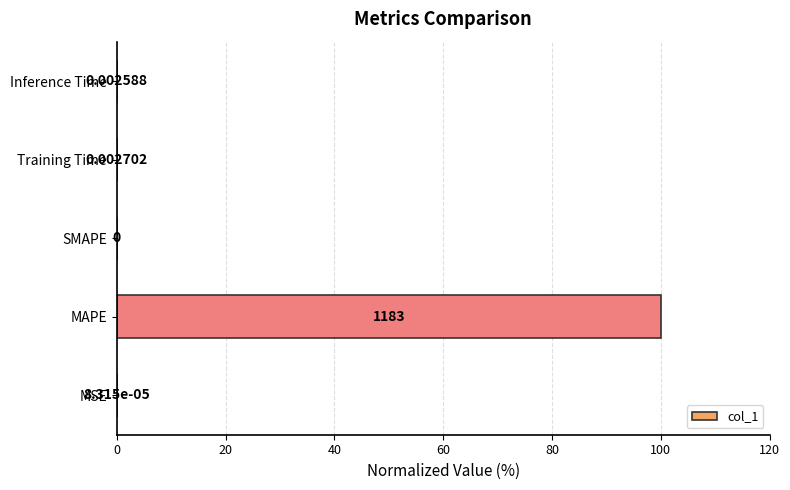

How many positive values are there?

4